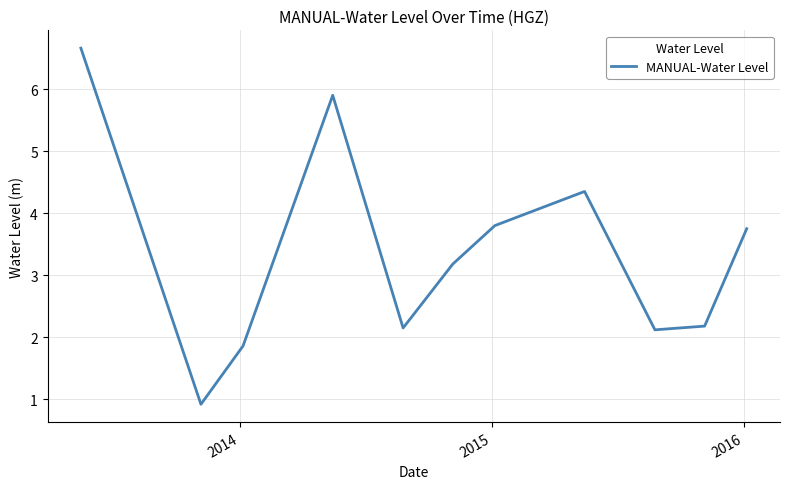

How many lines are shown in the chart?

1